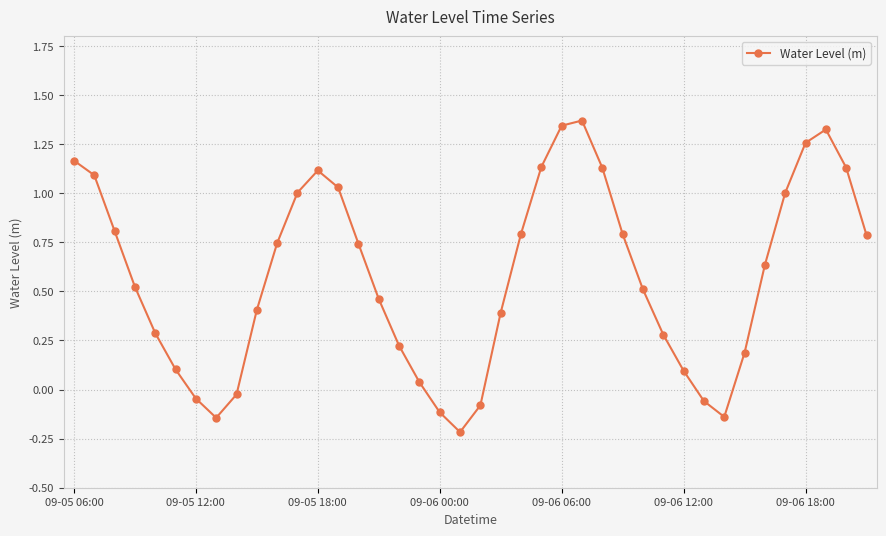

What is the sum of all values?

23.1